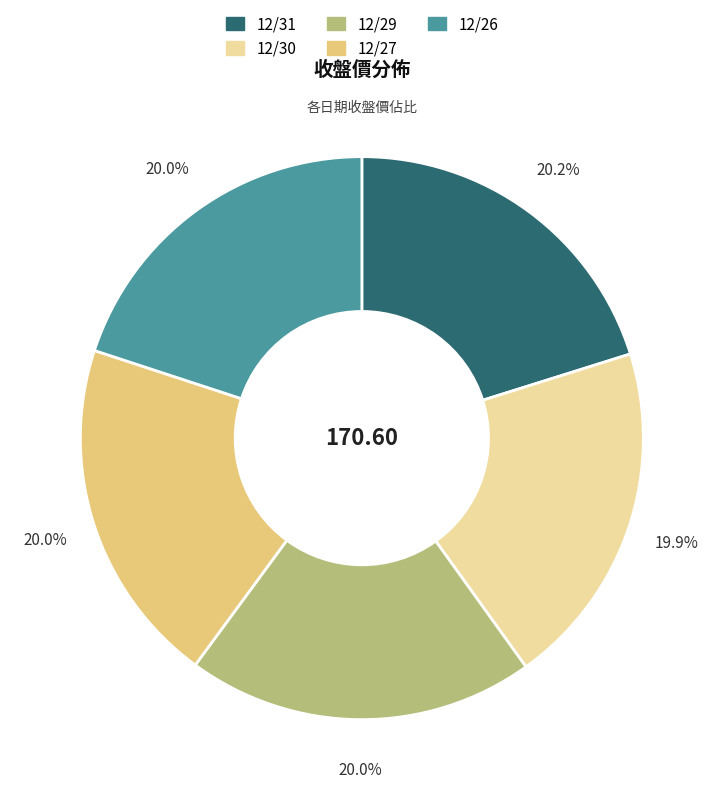

Approximately how many times larger is the value at 12/29 compared to 12/27?

1.0